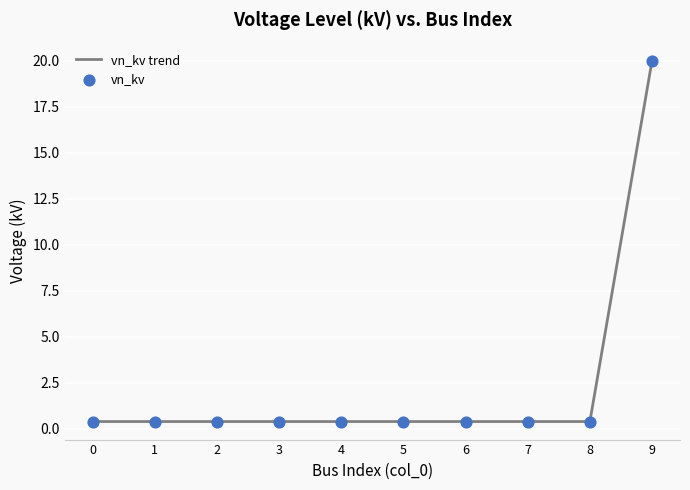

At which category does the chart reach its peak across all series?

9